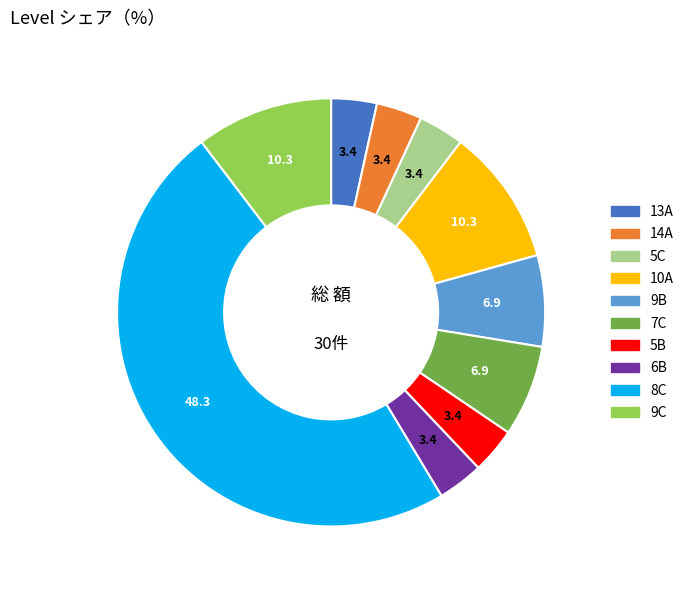

Do 6B and 13A together represent more than half of the pie?

No